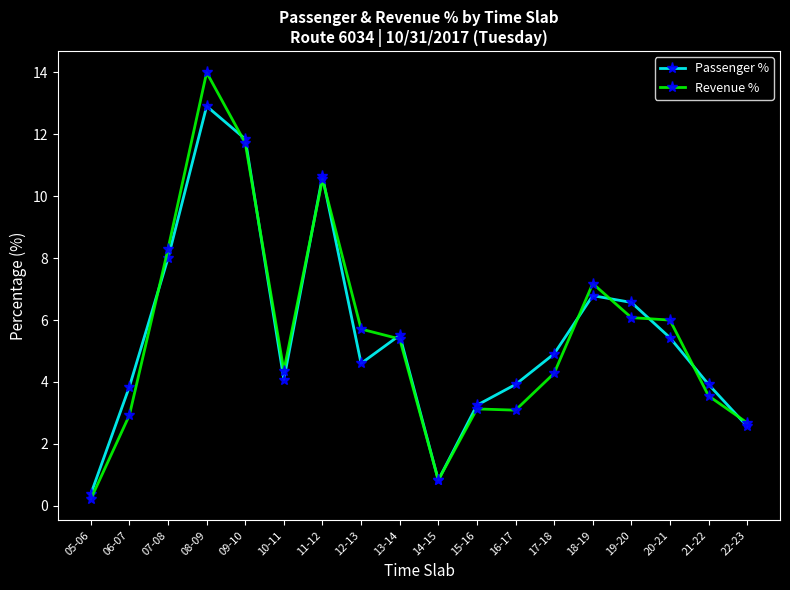

At which category is the sum across all series the highest?

08-09